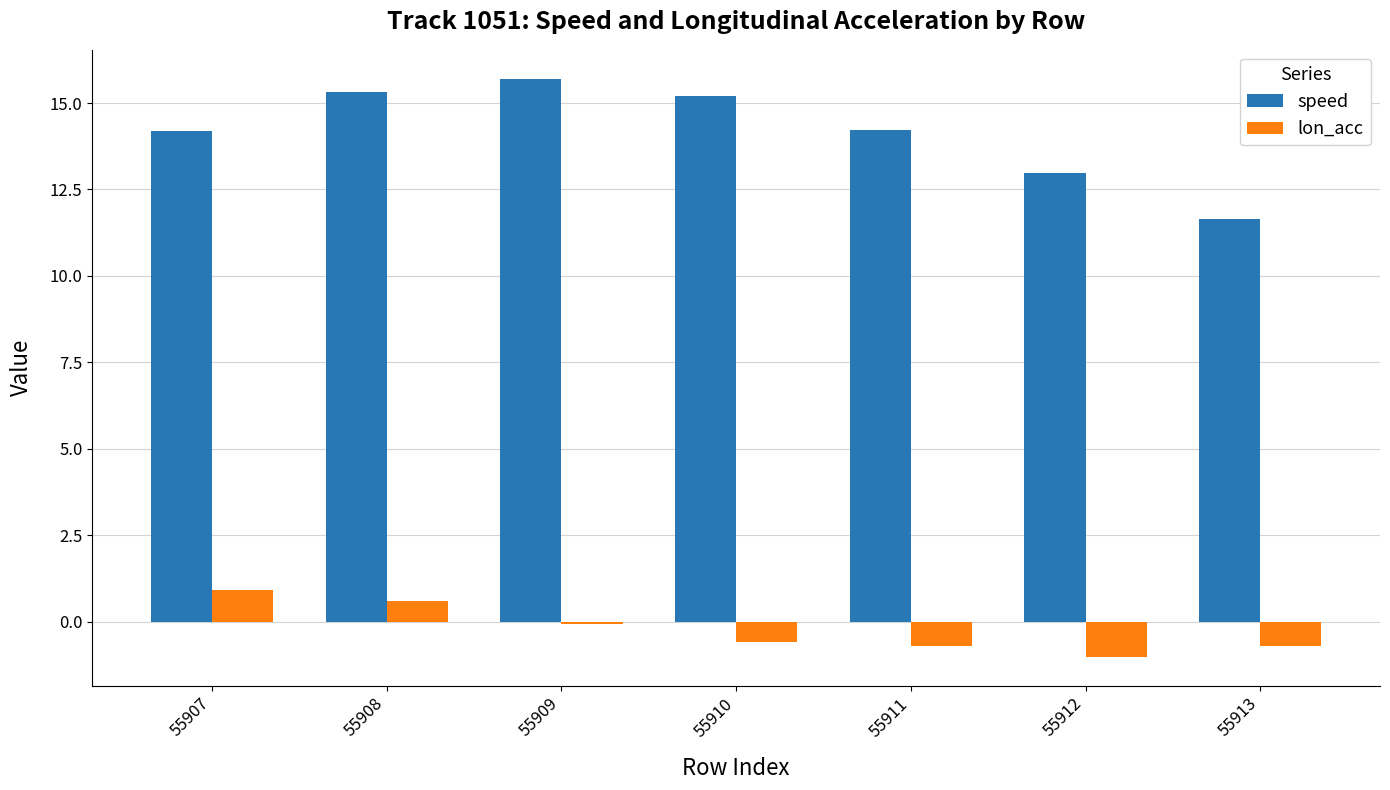

How many bars are there in each group?

2